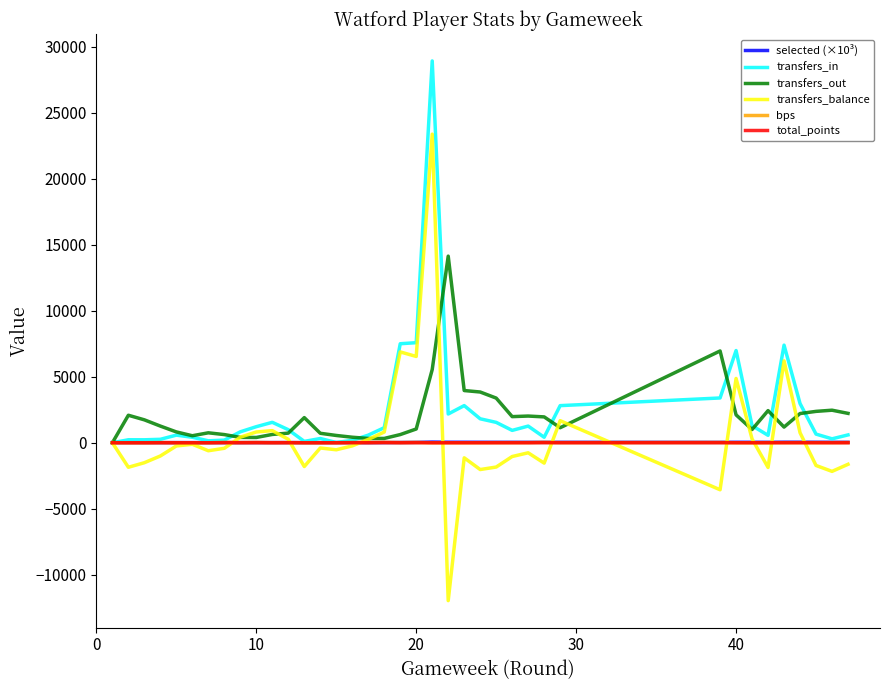

Which series has the largest range (max minus min)?

transfers_balance